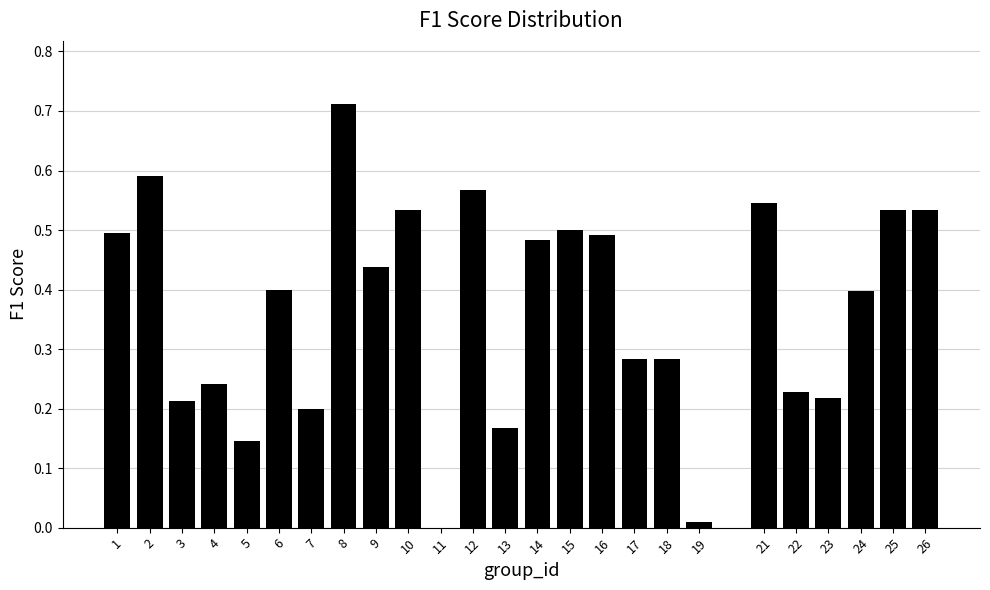

What is the sum of all values?

9.2